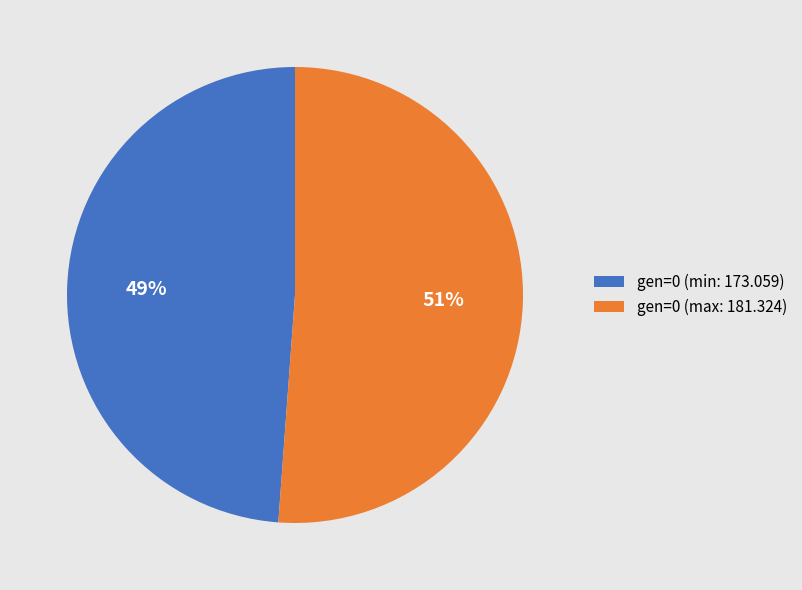

Does gen=0 (min: 173.059) represent more than half of the total?

No